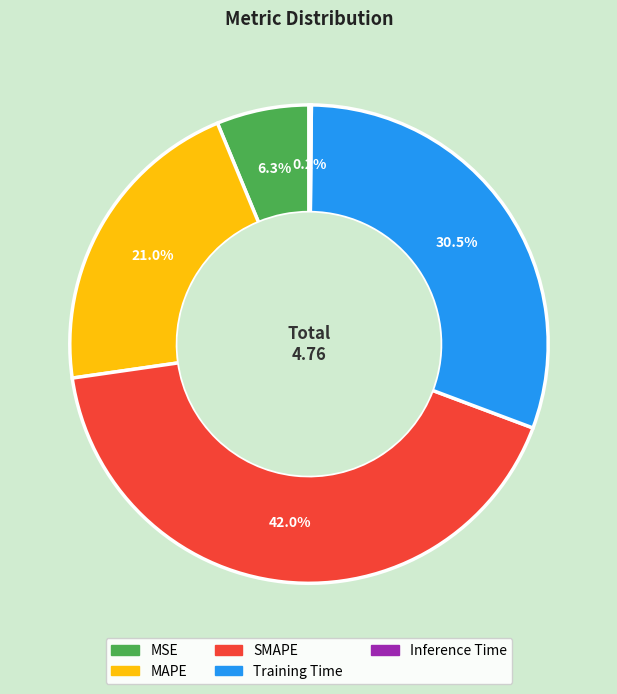

Which category has the biggest portion of the pie?

SMAPE